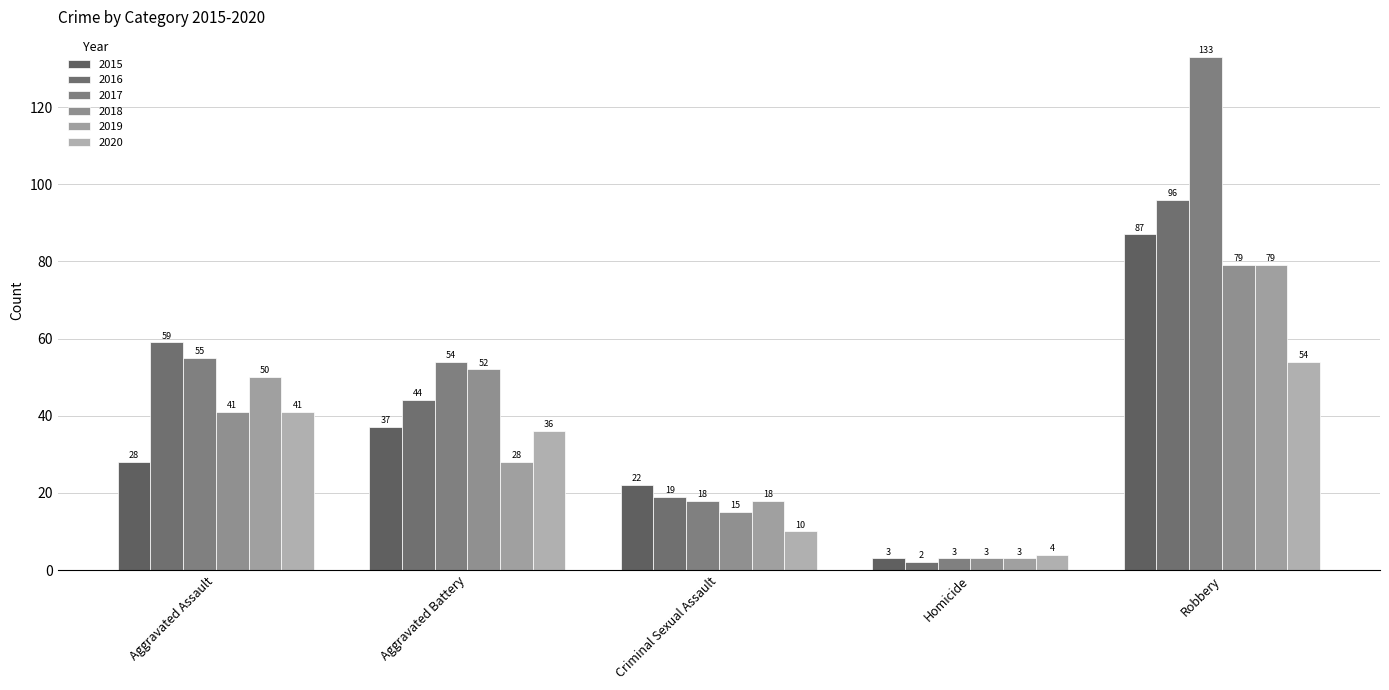

Which series has the largest total across all categories?

2017